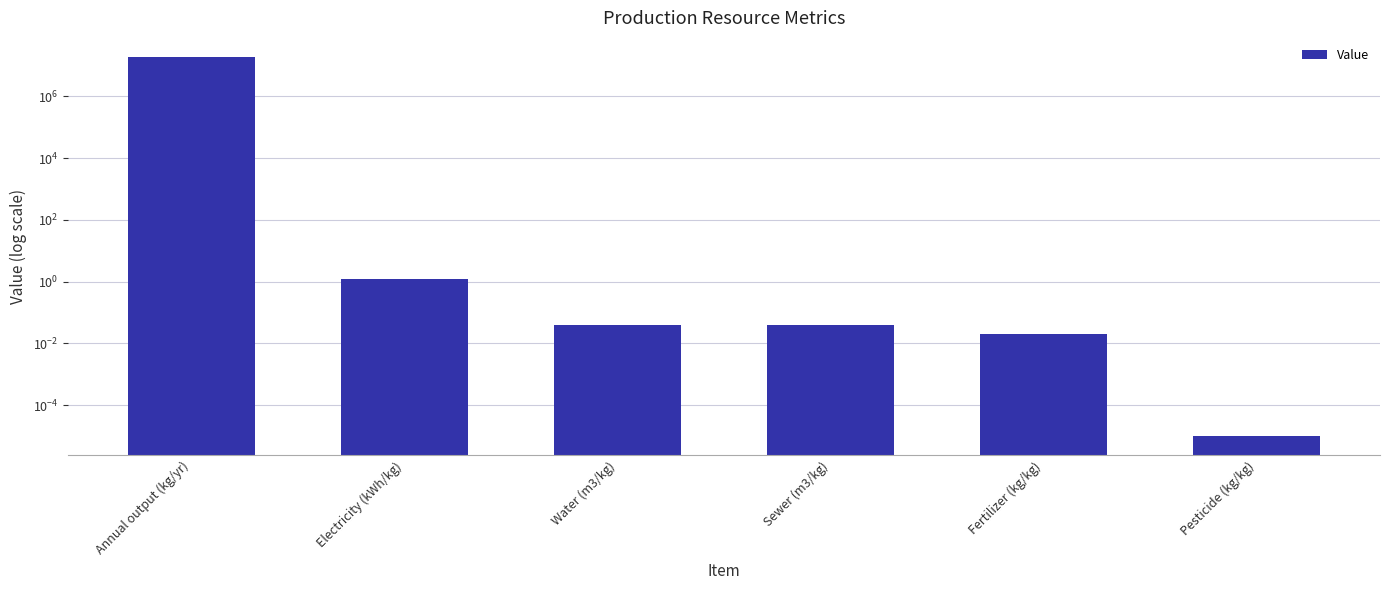

Between Water (m3/kg) and Sewer (m3/kg), which is larger?

Water (m3/kg)